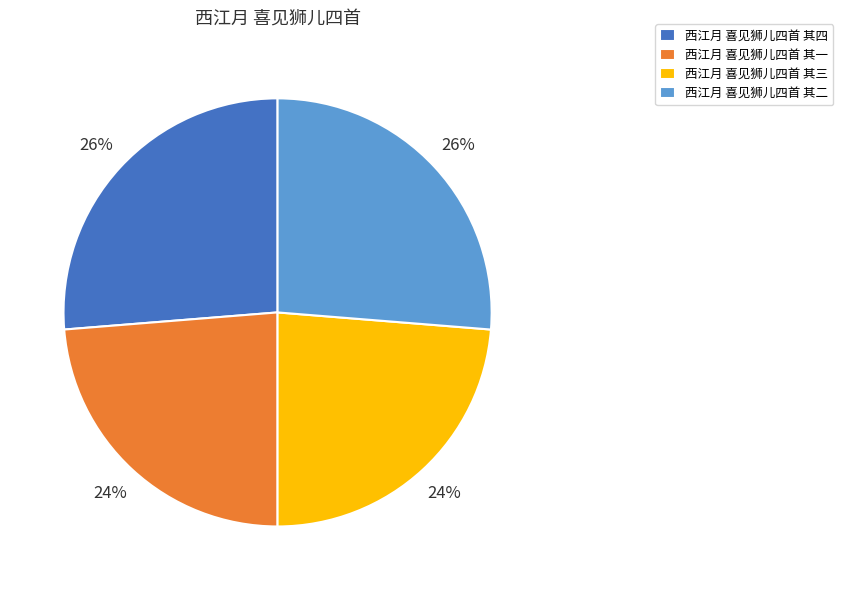

To the nearest percent, what percentage of the pie is 西江月 喜见狮儿四首 其二?

26%